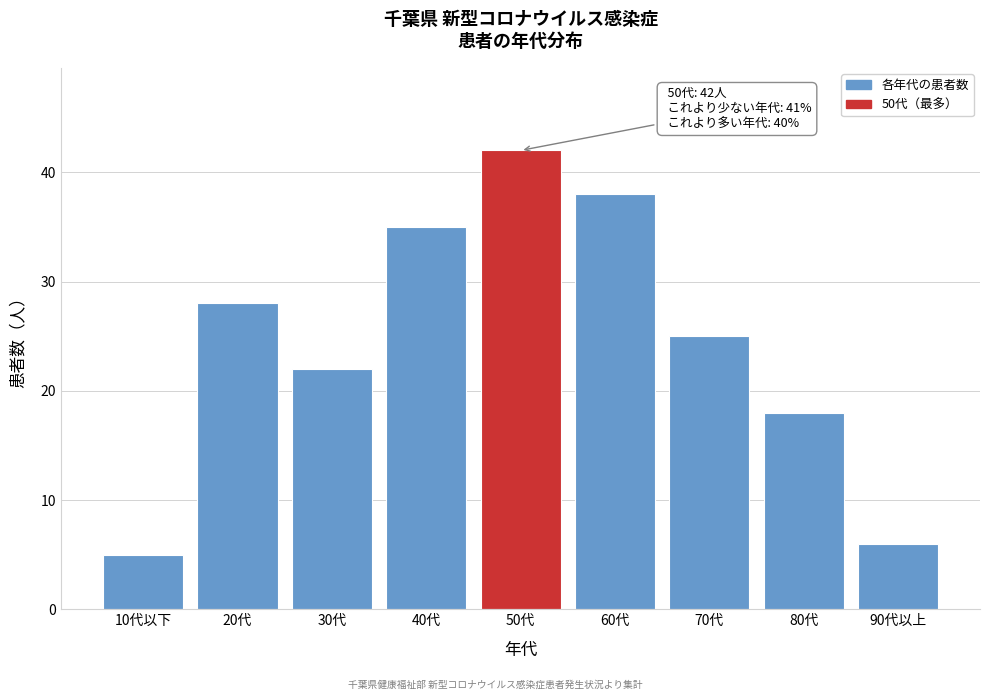

Reading right to left, what are all the values shown in this chart?

90代以上=6	80代=18	70代=25	60代=38	50代=42	40代=35	30代=22	20代=28	10代以下=5